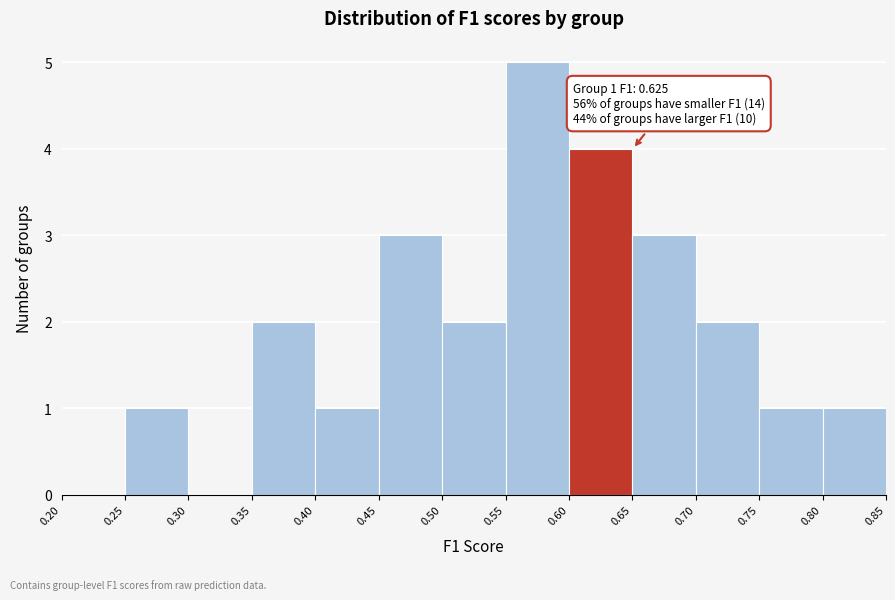

Which range on the x-axis has the tallest bar?

0.55 to 0.60